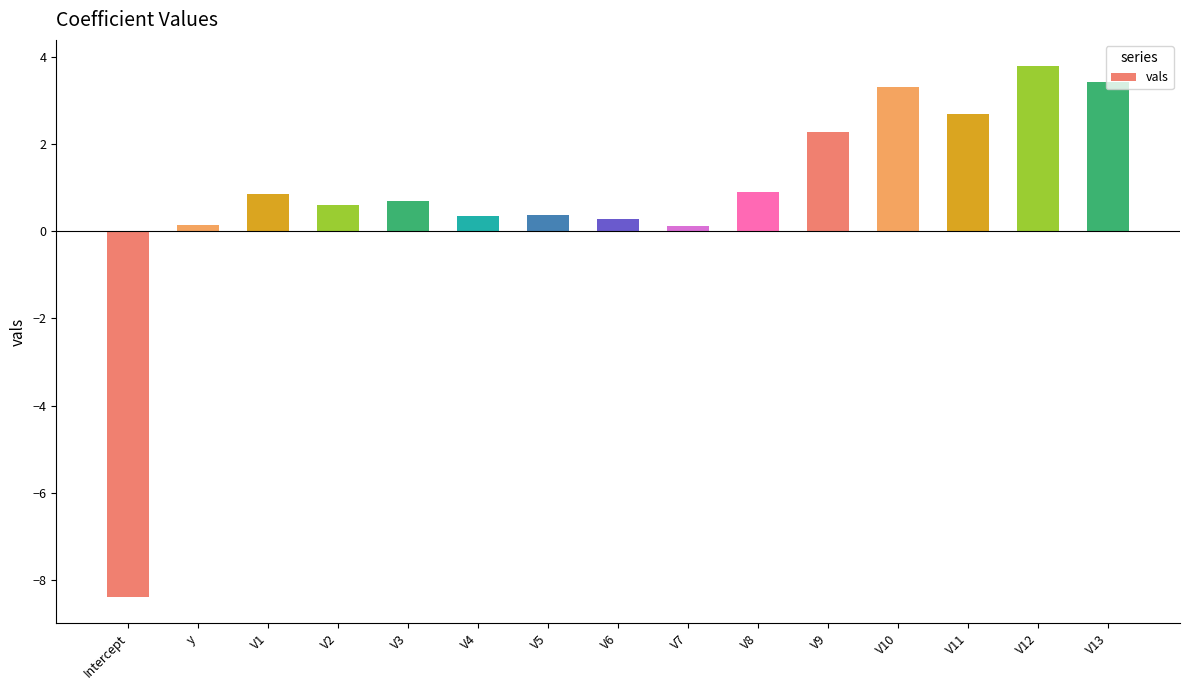

What position from the left is V1?

3